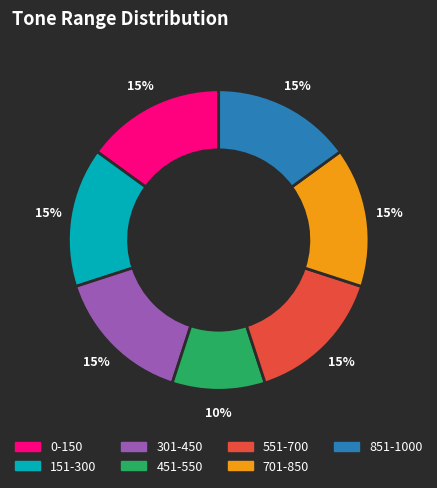

Which category has the smallest portion of the pie?

451-550